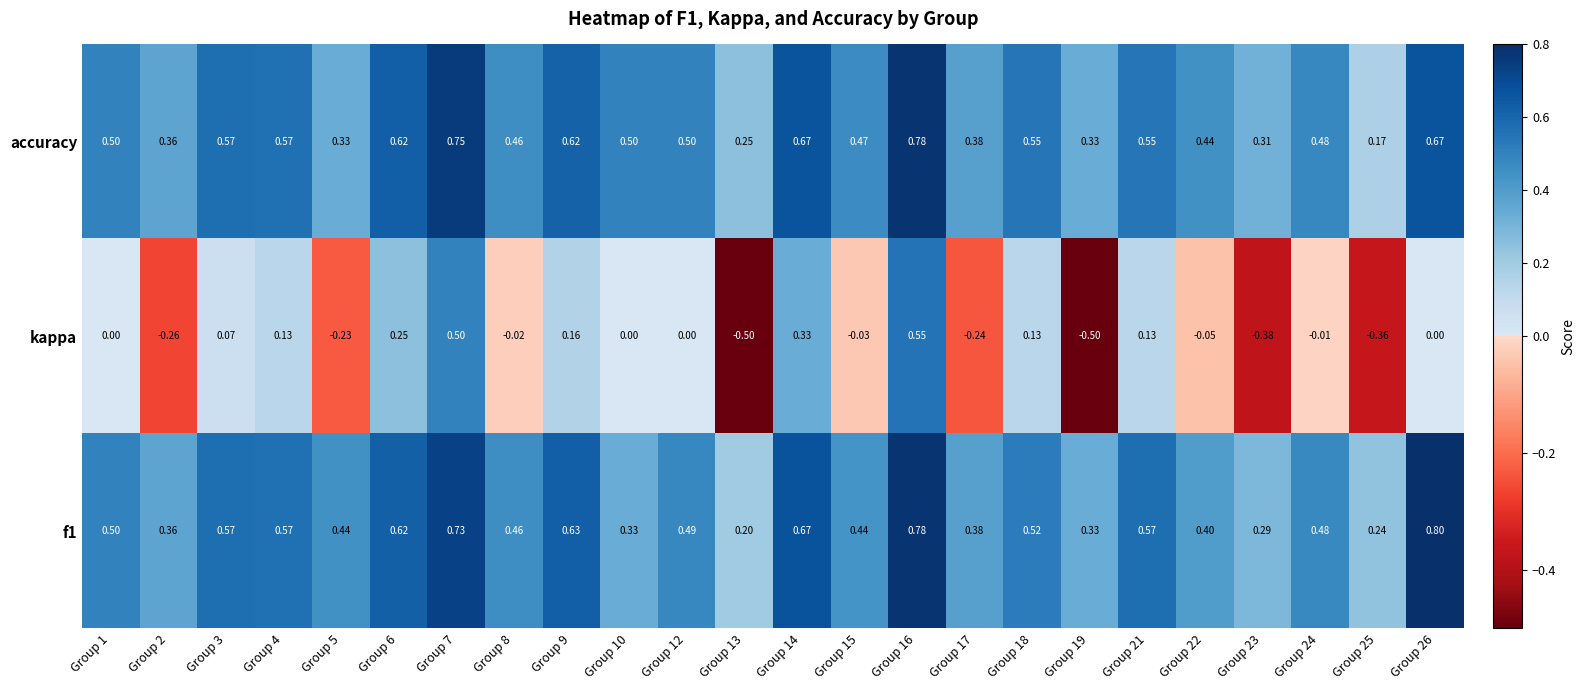

Which series has the largest total across all categories?

accuracy